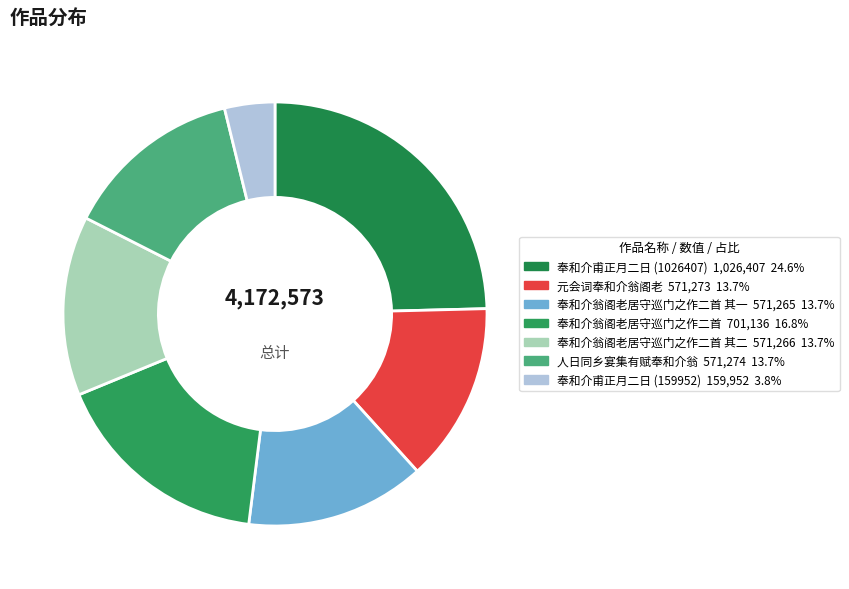

Rank the categories by value from highest to lowest.

奉和介甫正月二日 (1026407), 奉和介翁阁老居守巡门之作二首, 人日同乡宴集有赋奉和介翁, 元会词奉和介翁阁老, 奉和介翁阁老居守巡门之作二首 其二, 奉和介翁阁老居守巡门之作二首 其一, 奉和介甫正月二日 (159952)